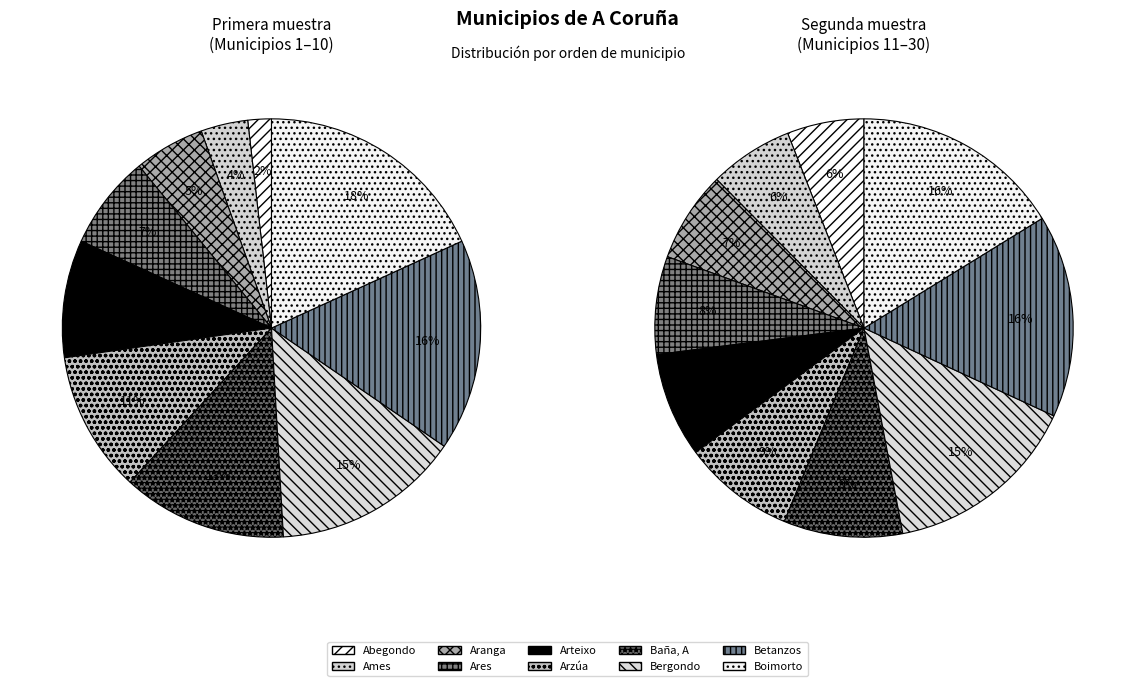

Is it true that Arteixo is 9% of the pie?

True